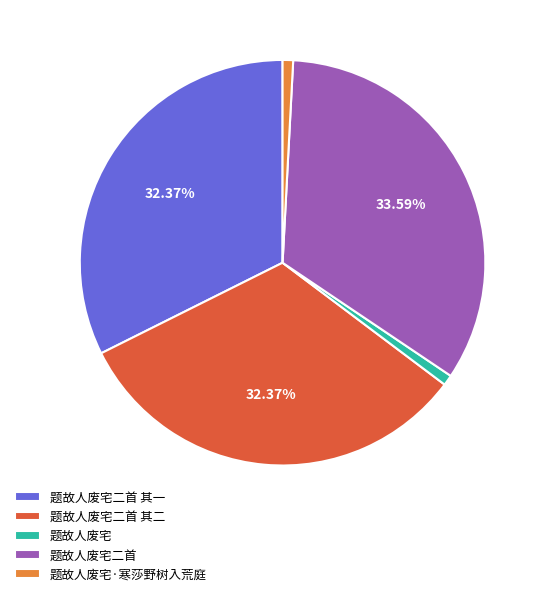

How many slices are in this pie chart?

5